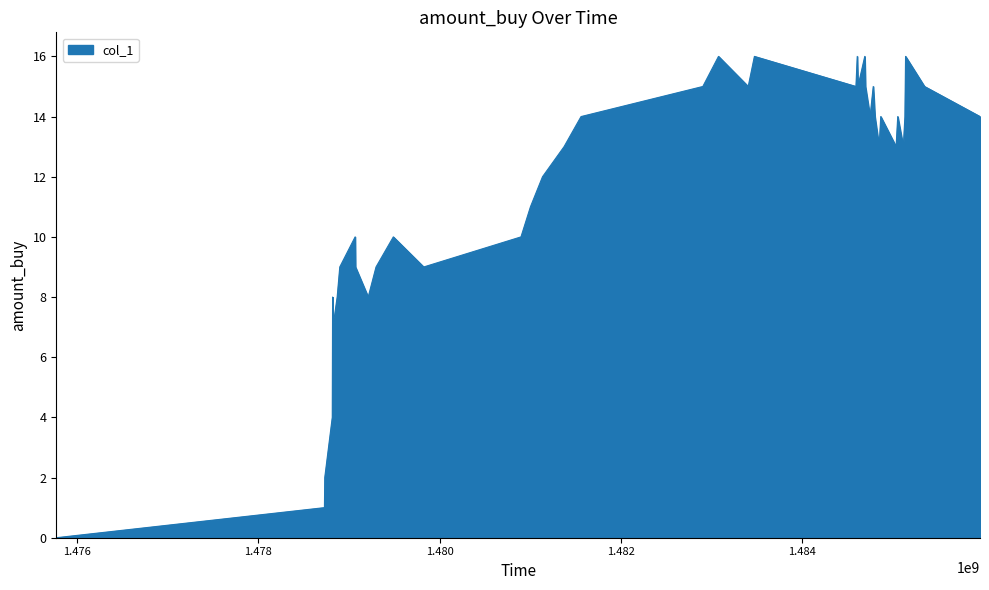

What is the greatest value displayed?

16